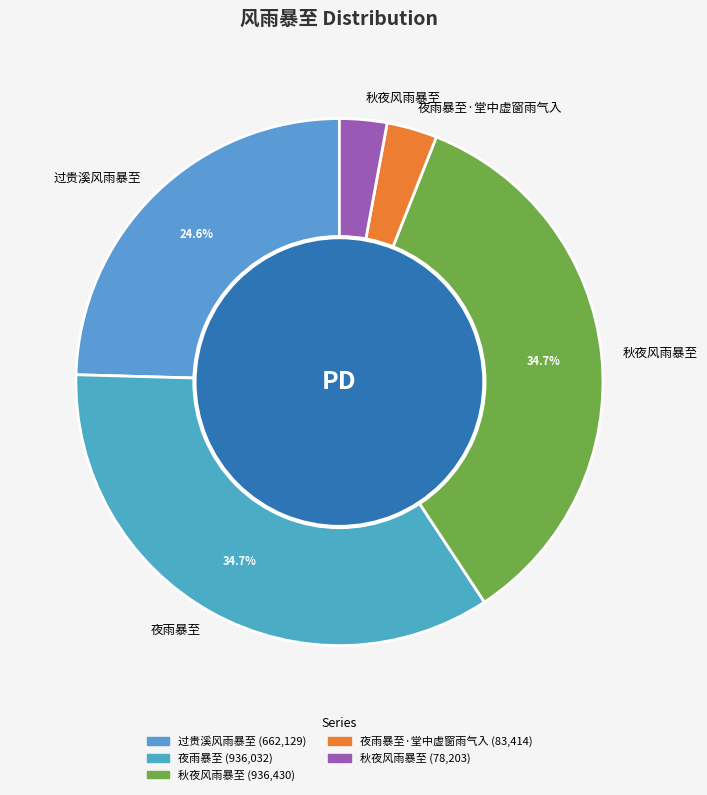

To the nearest percent, what is the difference between the largest and smallest slice percentages?

32%